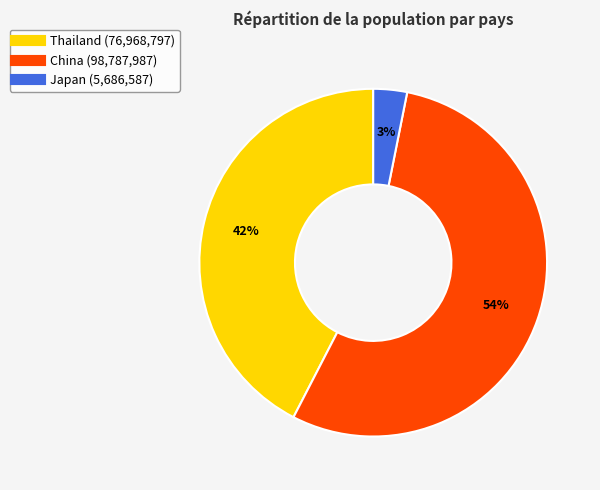

Approximately how many times larger is the value at Japan compared to China?

0.1